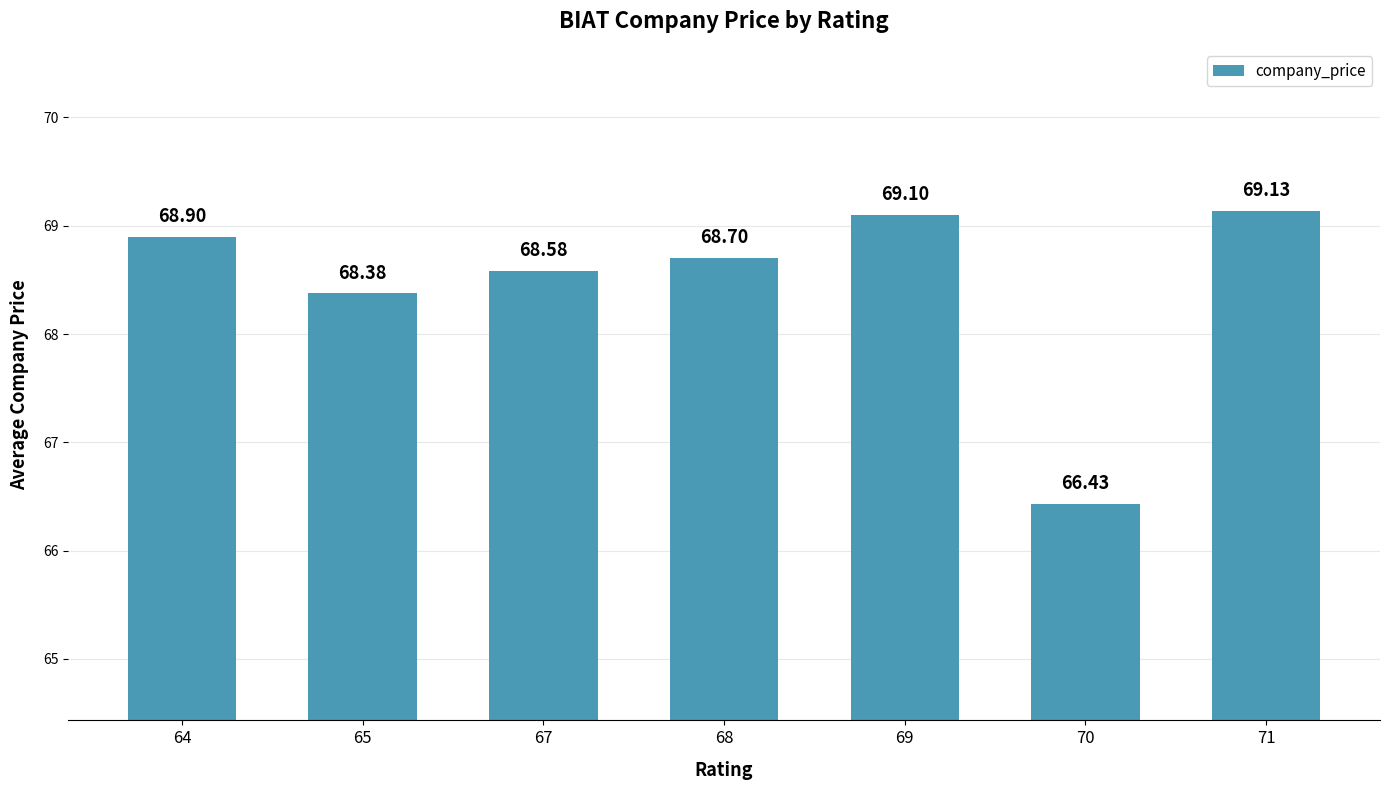

Is it true that the value at 71 is 69.1?

True